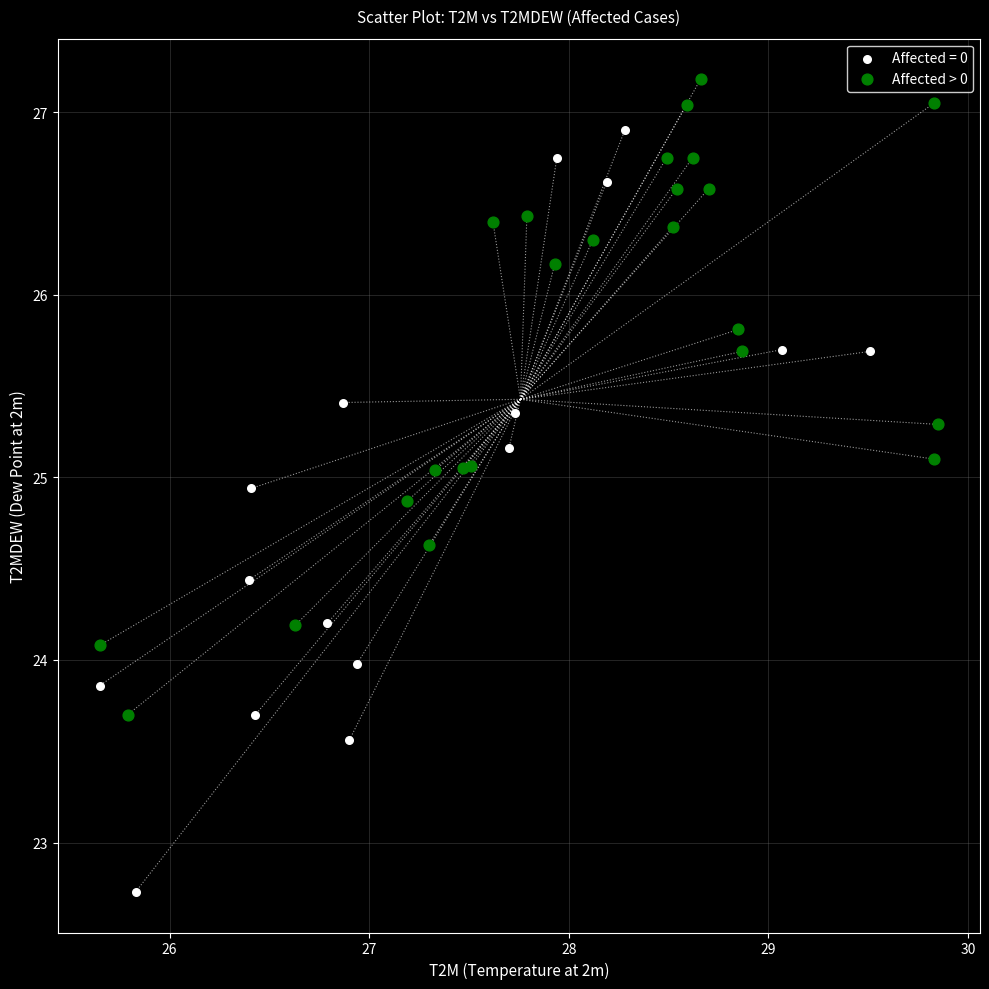

Which series has the largest Y range (max minus min)?

Affected = 0